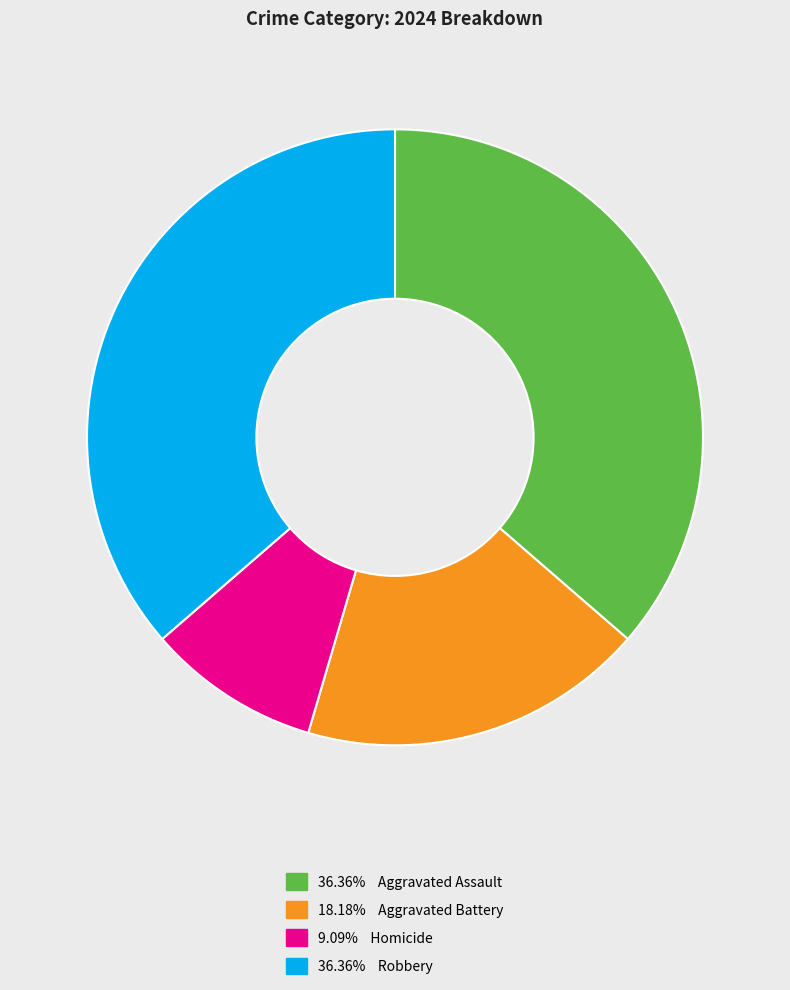

Is there any slice that represents more than half of the pie?

No